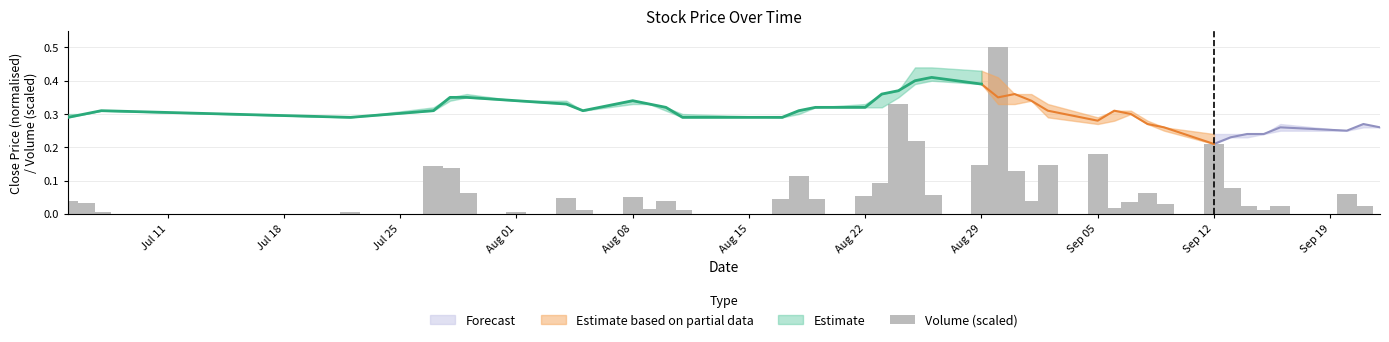

The chart shows a value of 0.1 at 21. True or false?

False